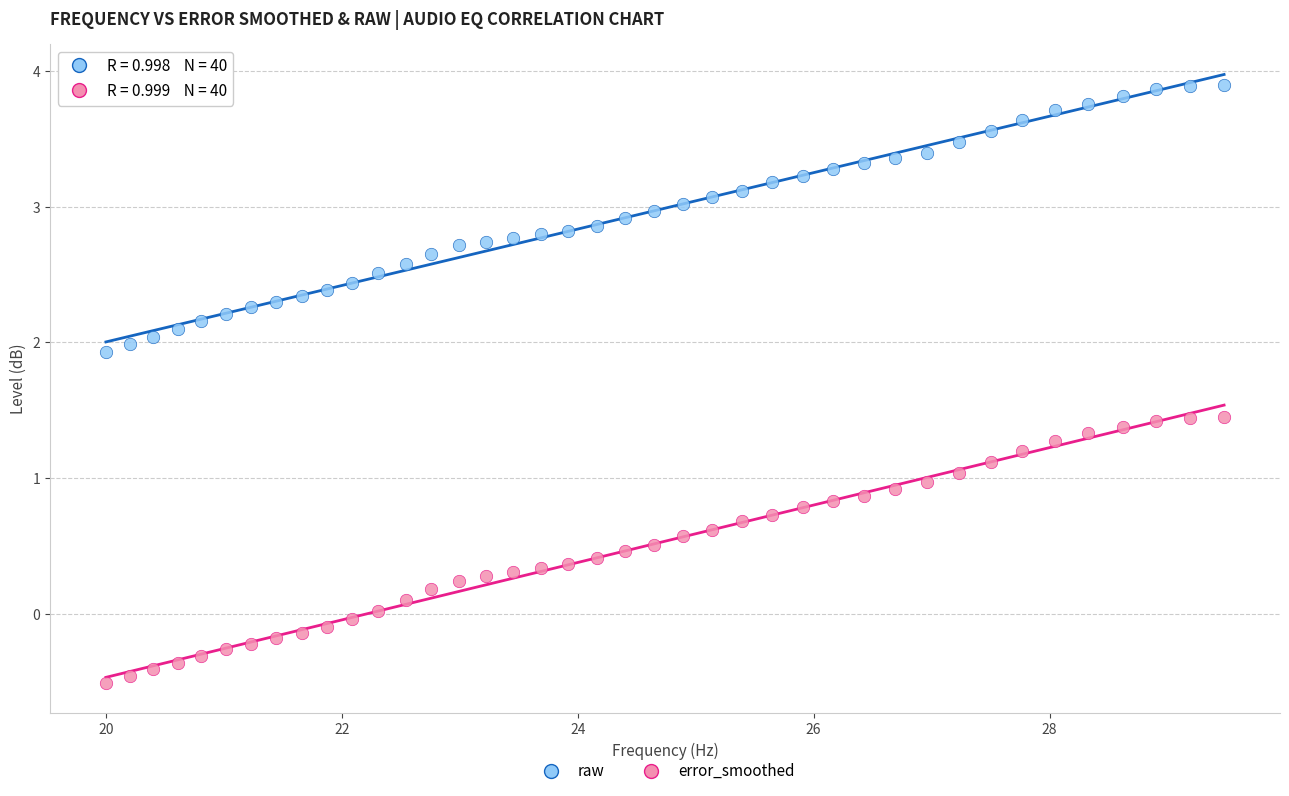

Which series contains the lowest Y value?

error_smoothed